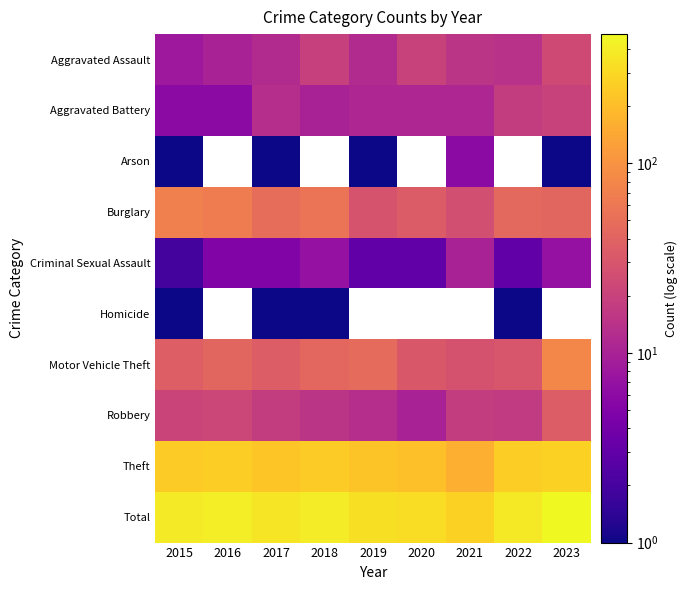

What is the minimum value for Aggravated Assault?

8.0